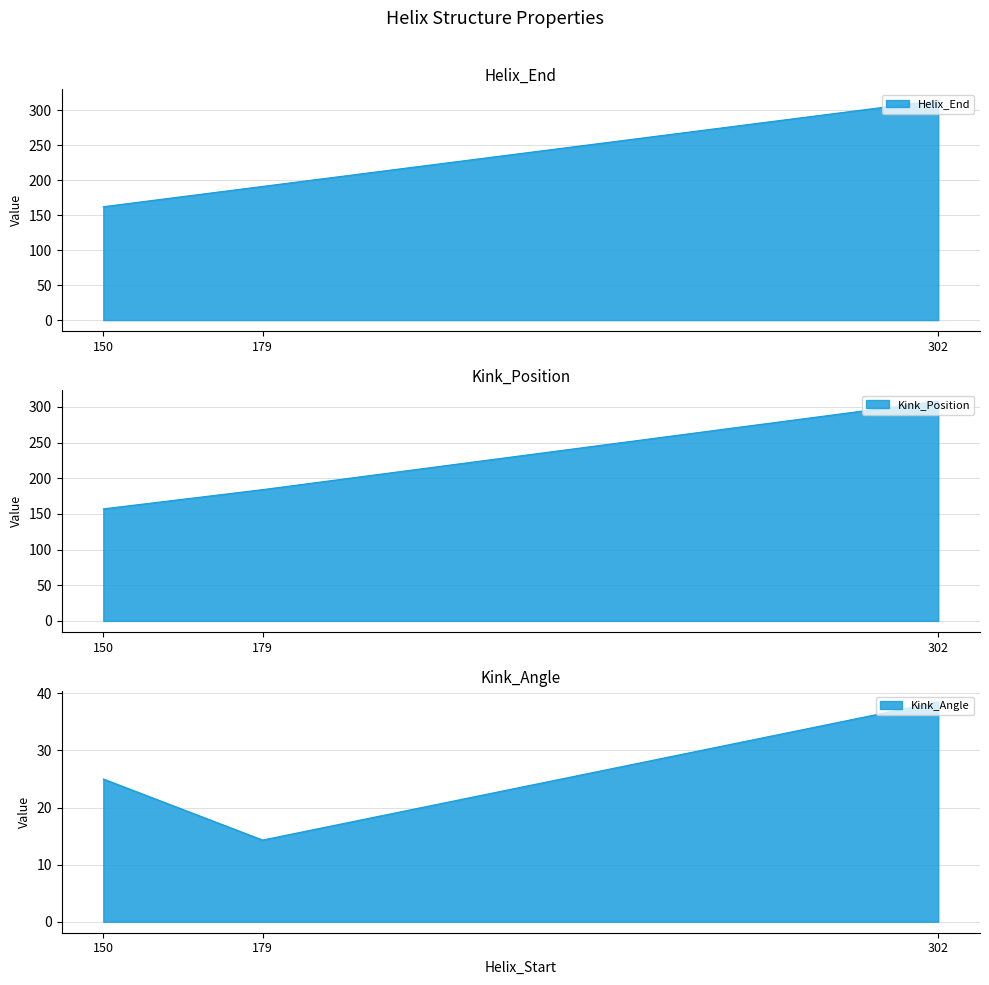

How many values in the Kink_Position series exceed 184?

1